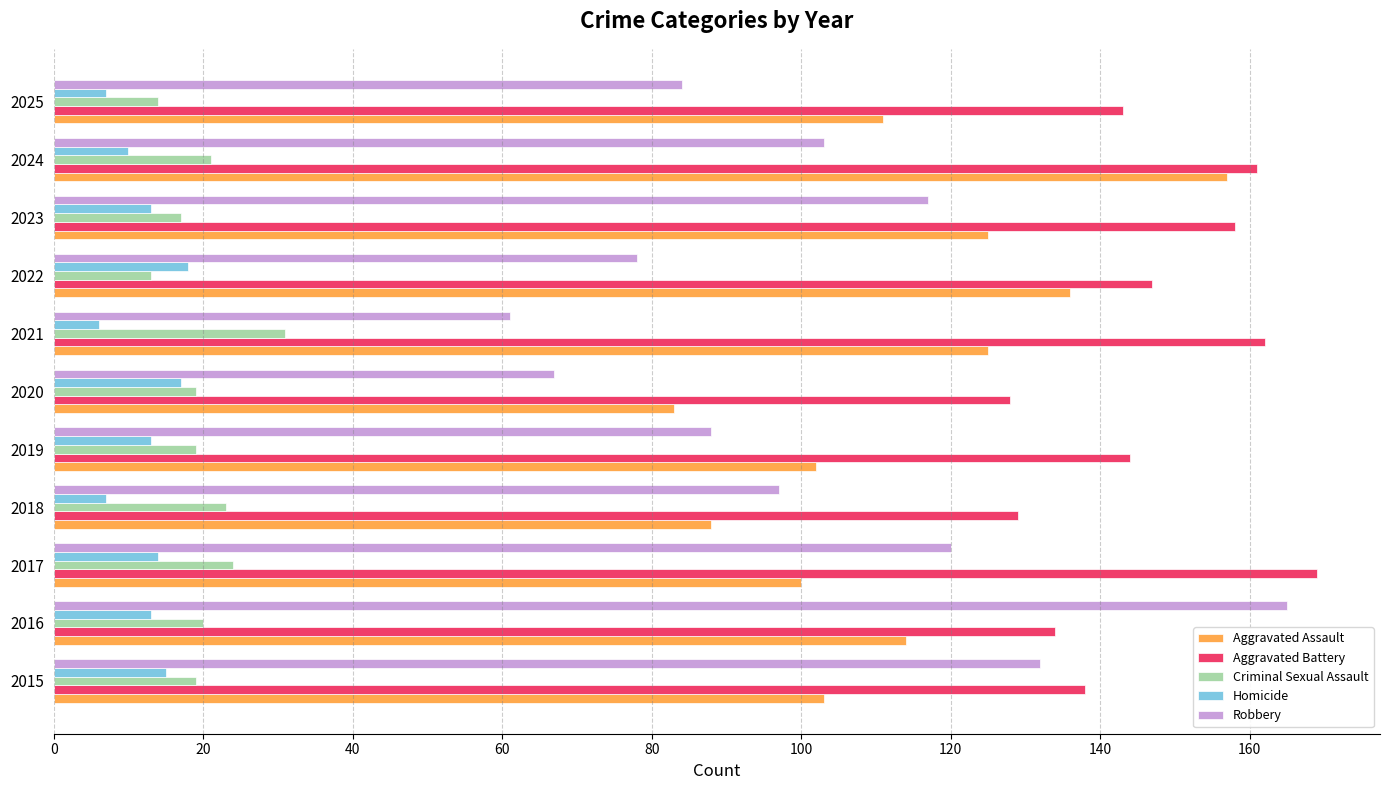

The value of Criminal Sexual Assault at 2022 is 13. True or false?

True